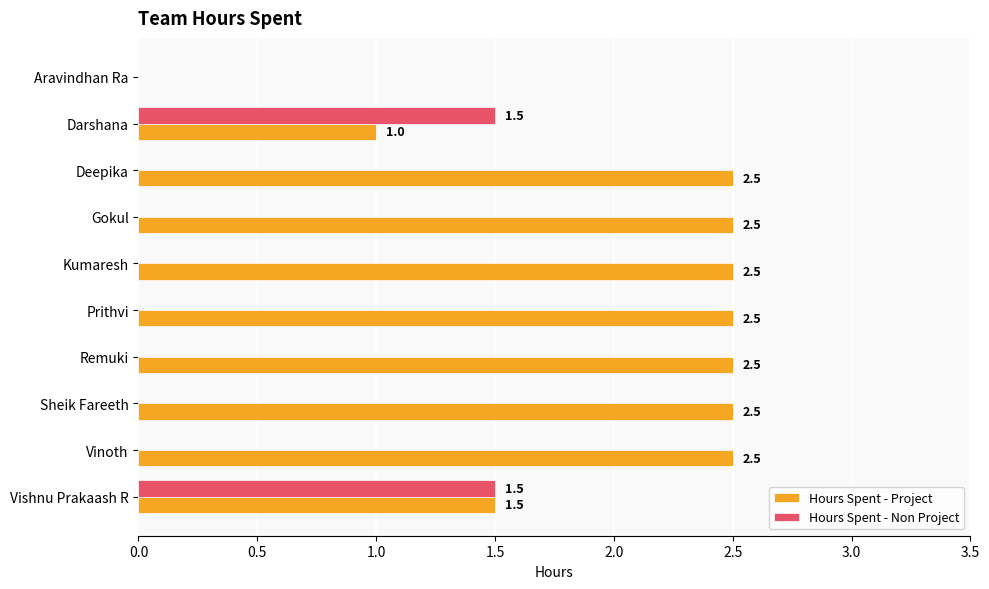

The Hours Spent - Project series shows 4.2 at Sheik Fareeth. True or false?

False